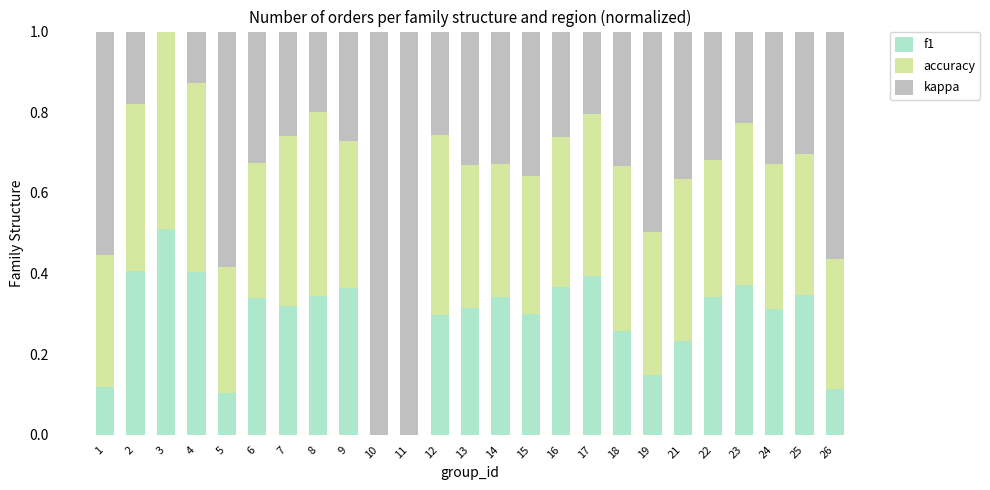

Are the bars horizontal?

No